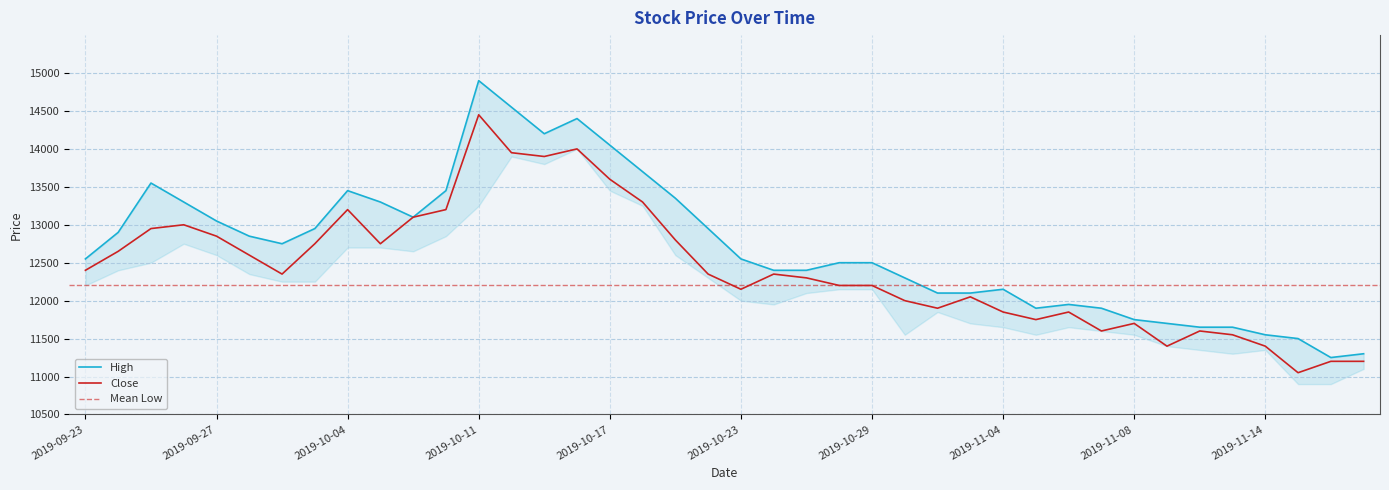

Which label corresponds to the smallest value in the chart?

2019-11-15